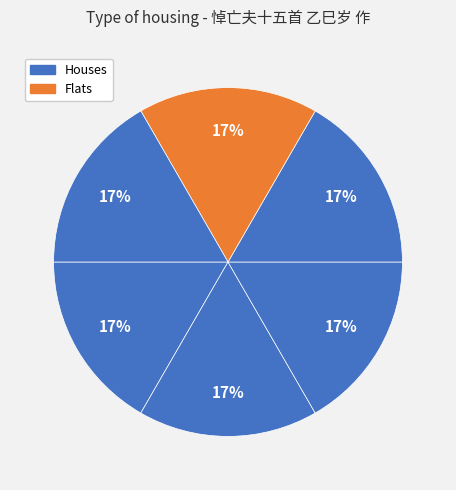

Does any single category account for the majority?

No